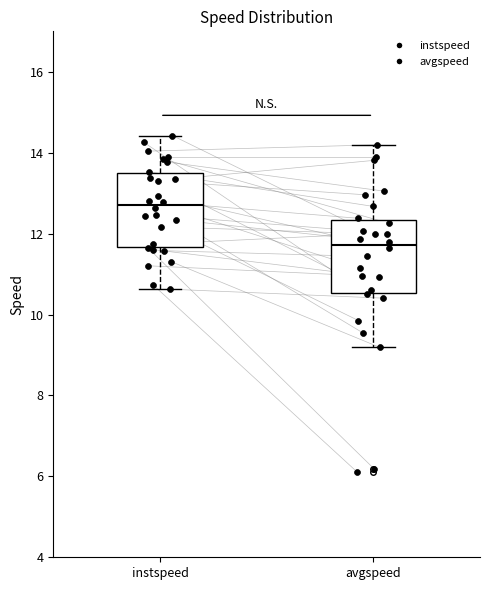

Which box has the lowest median line?

avgspeed